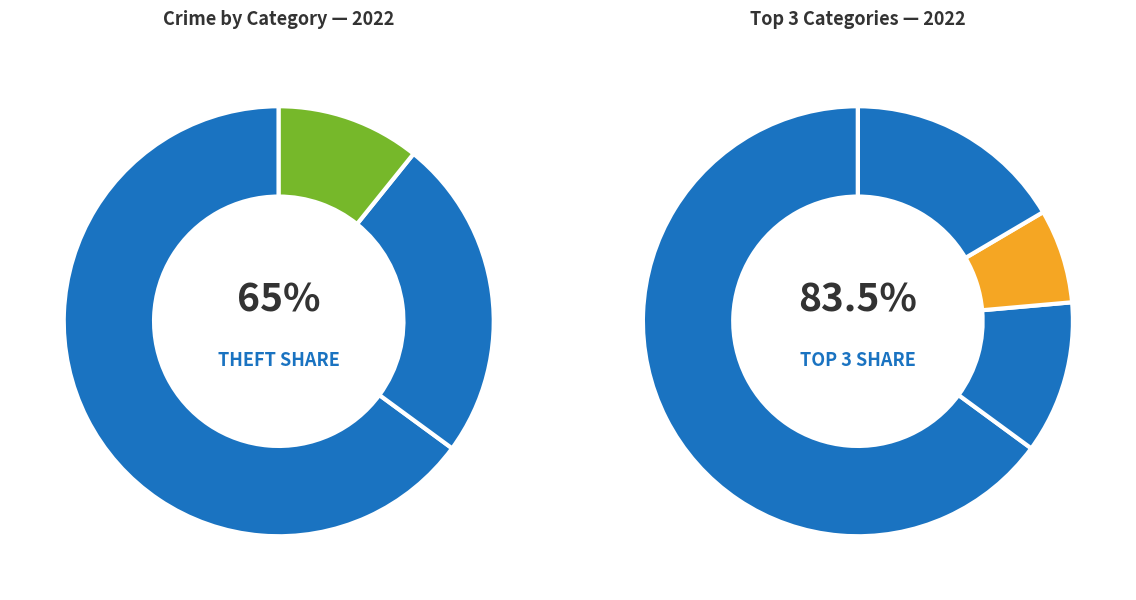

The Aggravated Assault slice represents 1% of the pie. True or false?

False